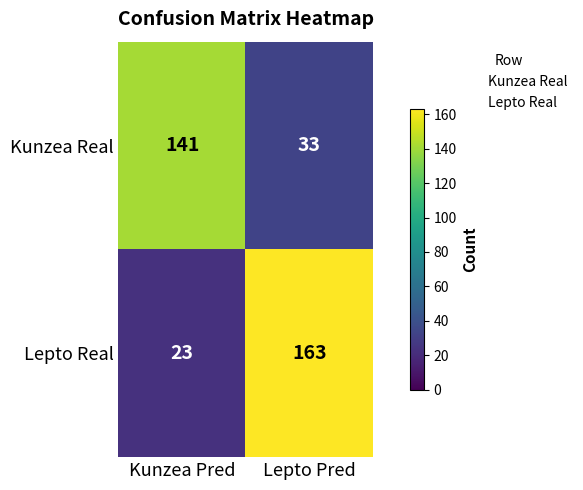

Rank the series by their average value, from lowest to highest.

Kunzea Real, Lepto Real